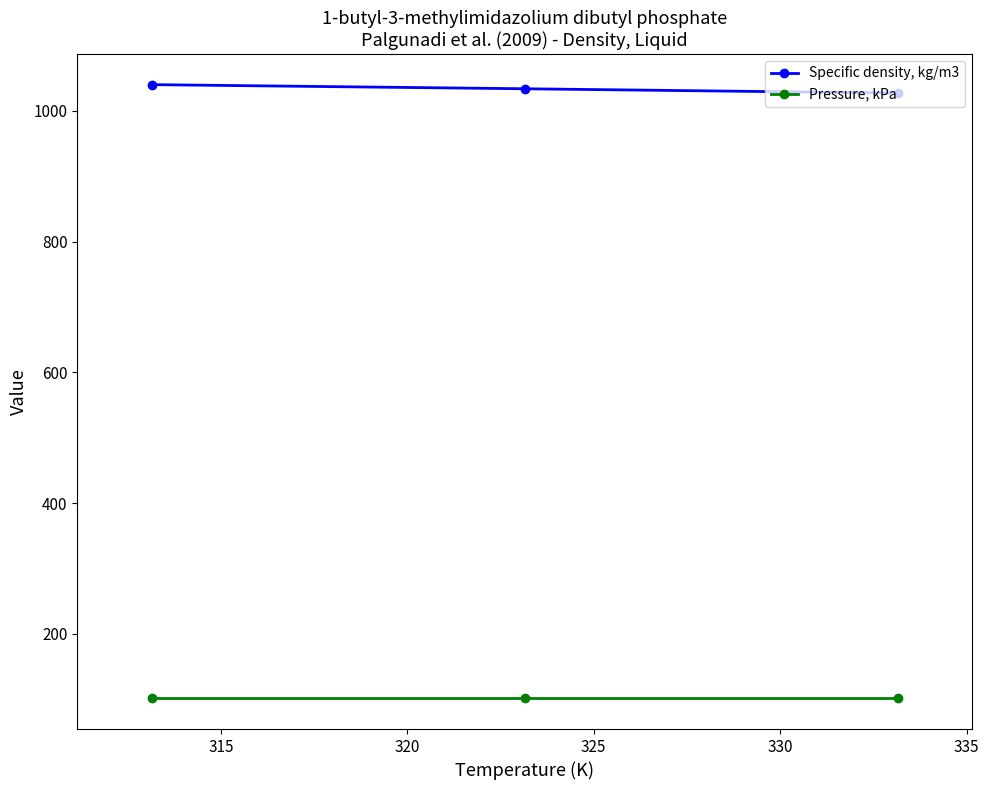

What is the smallest value displayed?

101.3